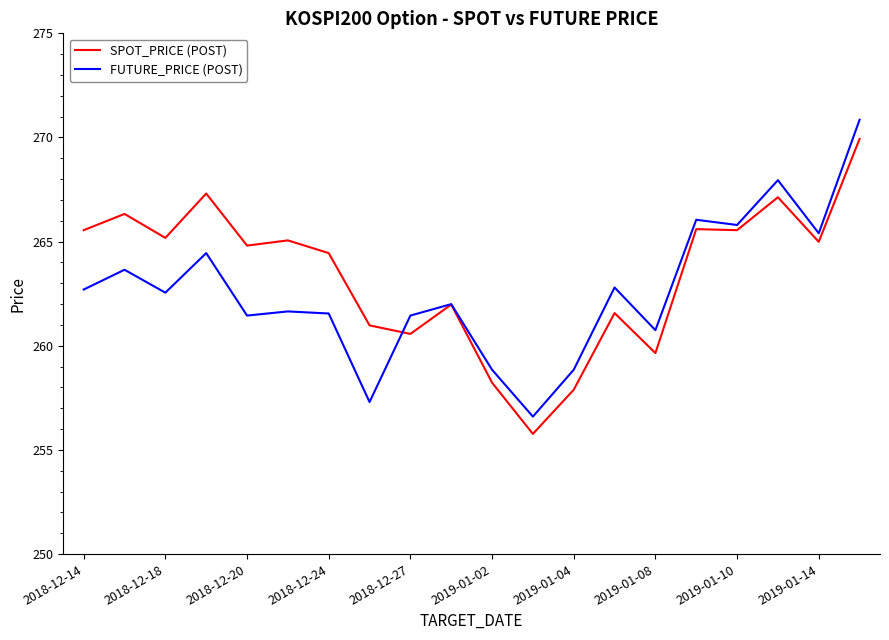

What is the minimum value for FUTURE_PRICE (POST)?

256.6